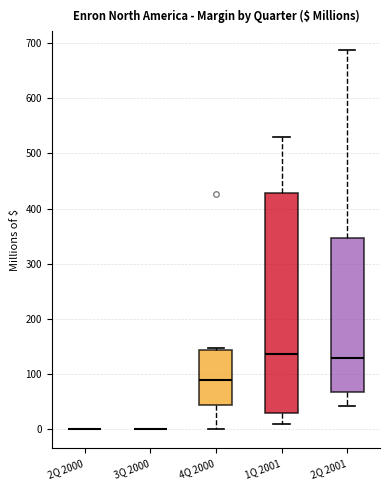

Where does the median line of the box for 2Q 2001 sit on the y-axis? The values are not printed on the chart, so give them approximately, as read against the axis.

130